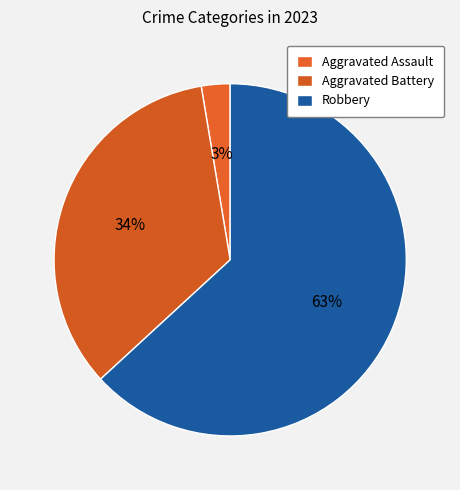

Is there a majority slice in this chart?

Yes